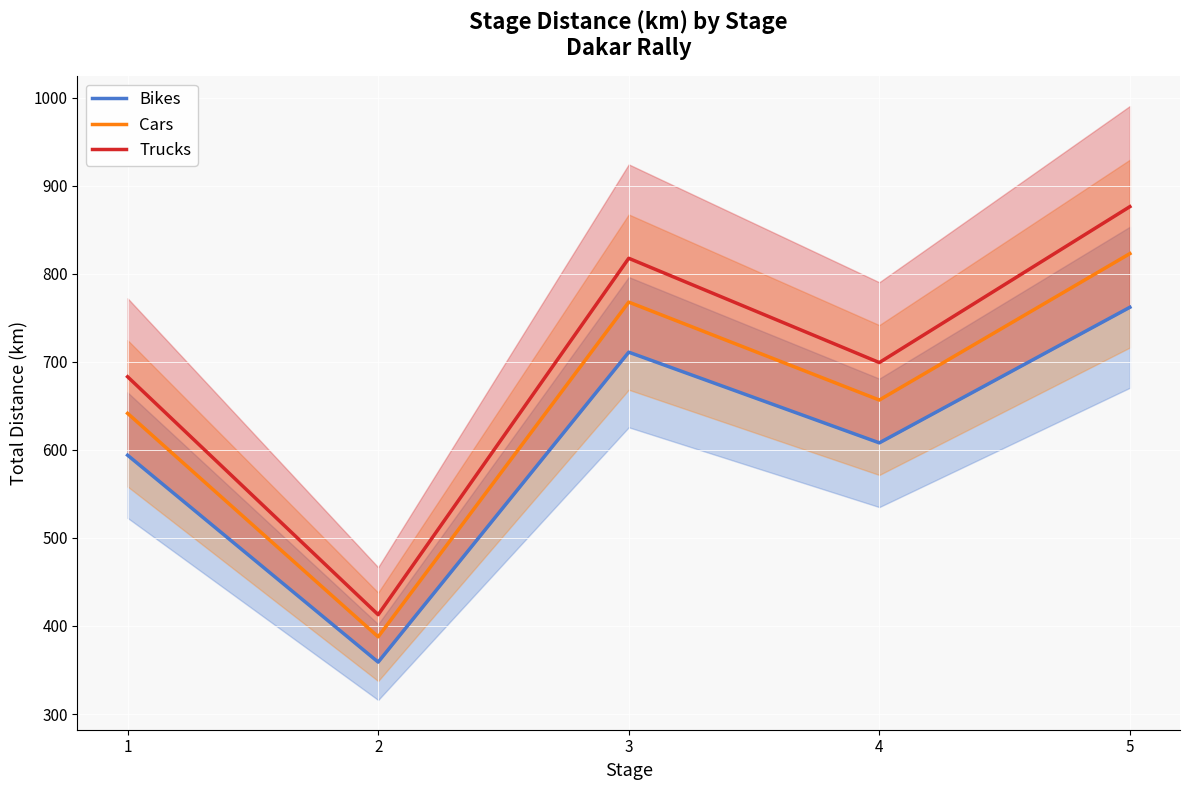

Reading right to left, list all the values displayed in this chart.

Bikes: 5=762.0	4=608.0	3=711.0	2=359.0	1=594.0
Cars: 5=823.0	4=656.6	3=767.9	2=387.7	1=641.5
Trucks: 5=876.3	4=699.2	3=817.6	2=412.8	1=683.1